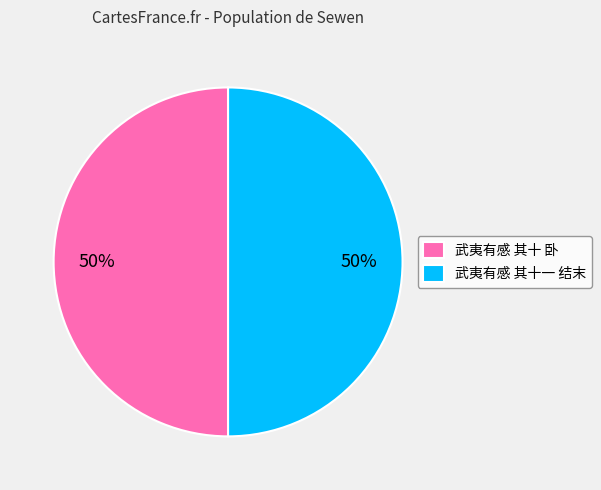

To the nearest percent, what is the average slice percentage?

50%